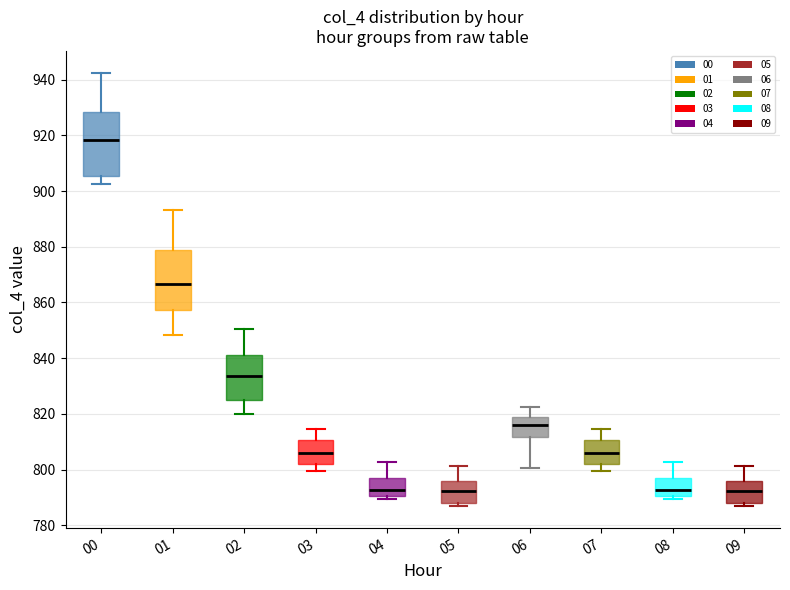

Reading left to right, read every box against the y-axis: the position of its median line, the range the box covers, and the ends of its whiskers. The values are not printed on the chart, so give them approximately, as read against the axis.

00: median 918, box 906 to 928, whiskers 902 to 942
01: median 866, box 858 to 878, whiskers 848 to 894
02: median 834, box 826 to 842, whiskers 820 to 850
03: median 806, box 802 to 810, whiskers 800 to 814
04: median 792, box 790 to 798, whiskers 790 (just below the box's lower edge) to 802
05: median 792, box 788 to 796, whiskers 786 to 802
06: median 816, box 812 to 820, whiskers 800 to 822
07: median 806, box 802 to 810, whiskers 800 to 814
08: median 792, box 790 to 798, whiskers 790 (just below the box's lower edge) to 802
09: median 792, box 788 to 796, whiskers 786 to 802